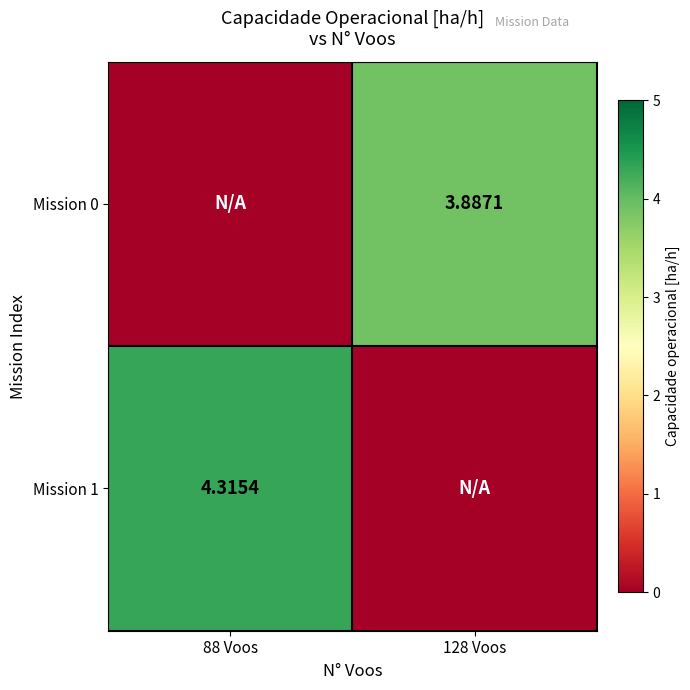

The value of Mission 0 at 128 Voos is 3.9. True or false?

True